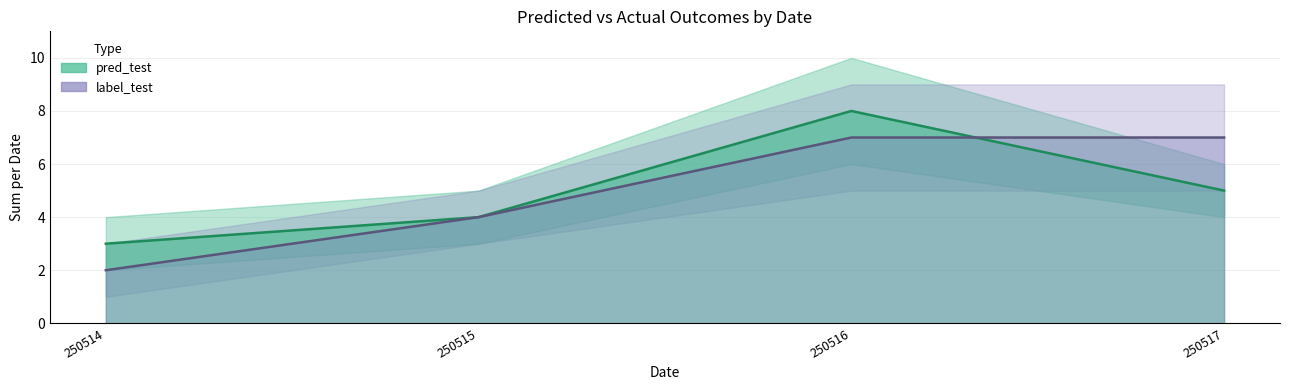

Between 250515 and 250517, which is larger?

250517